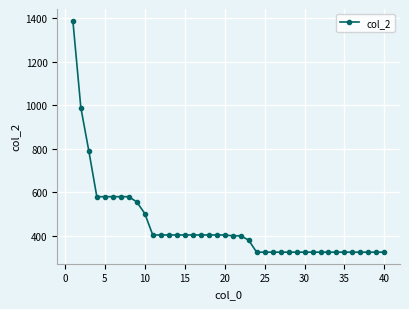

What is the minimum value shown in the chart?

324.3